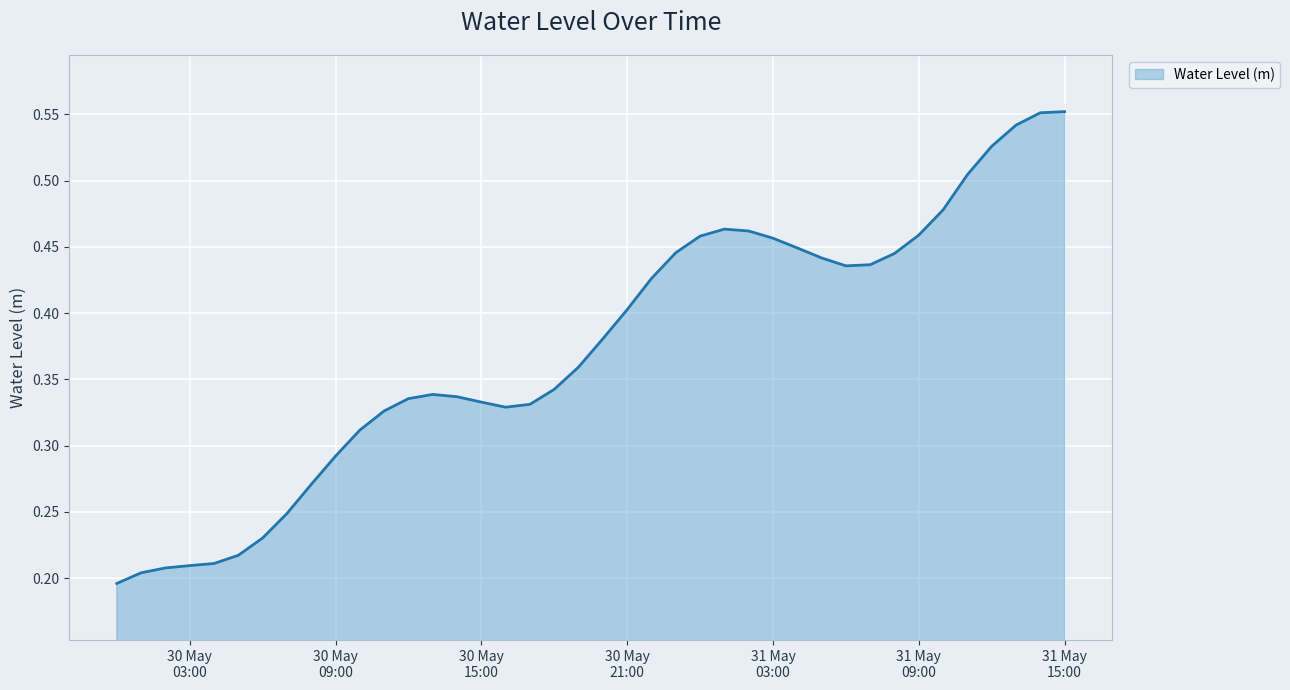

List the labels in order of value, largest first.

2024-05-31 15:00:00, 2024-05-31 14:00:00, 2024-05-31 13:00:00, 2024-05-31 12:00:00, 2024-05-31 11:00:00, 2024-05-31 10:00:00, 2024-05-31 01:00:00, 2024-05-31 02:00:00, 2024-05-31 09:00:00, 2024-05-31 00:00:00, 2024-05-31 03:00:00, 2024-05-31 04:00:00, 2024-05-30 23:00:00, 2024-05-31 08:00:00, 2024-05-31 05:00:00, 2024-05-31 07:00:00, 2024-05-31 06:00:00, 2024-05-30 22:00:00, 2024-05-30 21:00:00, 2024-05-30 20:00:00, 2024-05-30 19:00:00, 2024-05-30 18:00:00, 2024-05-30 13:00:00, 2024-05-30 14:00:00, 2024-05-30 12:00:00, 2024-05-30 15:00:00, 2024-05-30 17:00:00, 2024-05-30 16:00:00, 2024-05-30 11:00:00, 2024-05-30 10:00:00, 2024-05-30 09:00:00, 2024-05-30 08:00:00, 2024-05-30 07:00:00, 2024-05-30 06:00:00, 2024-05-30 05:00:00, 2024-05-30 04:00:00, 2024-05-30 03:00:00, 2024-05-30 02:00:00, 2024-05-30 01:00:00, 2024-05-30 00:00:00